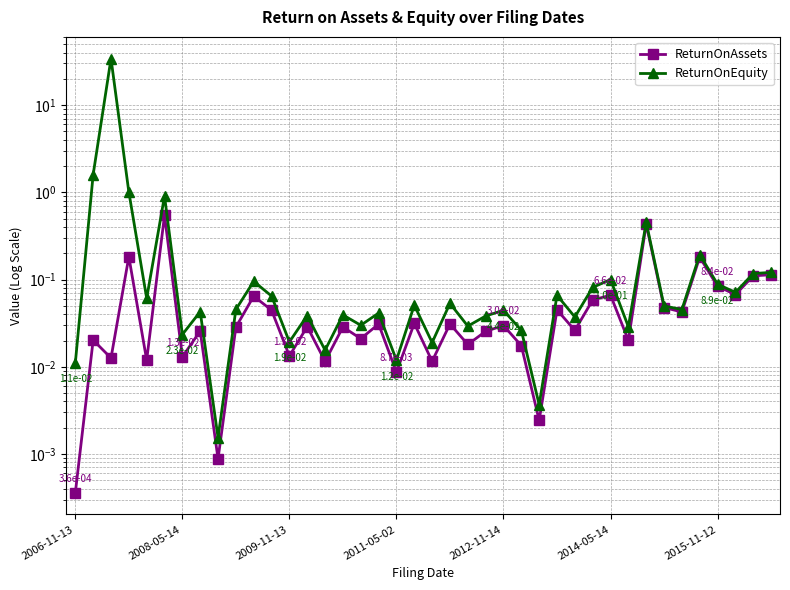

Is it true that ReturnOnAssets equals 0.0 at 9?

False